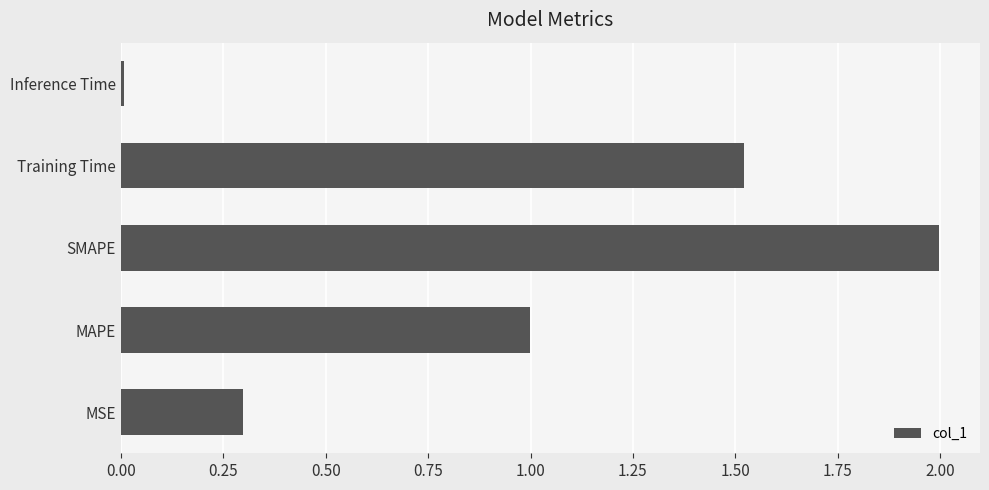

Which has a higher value, SMAPE or MAPE?

SMAPE